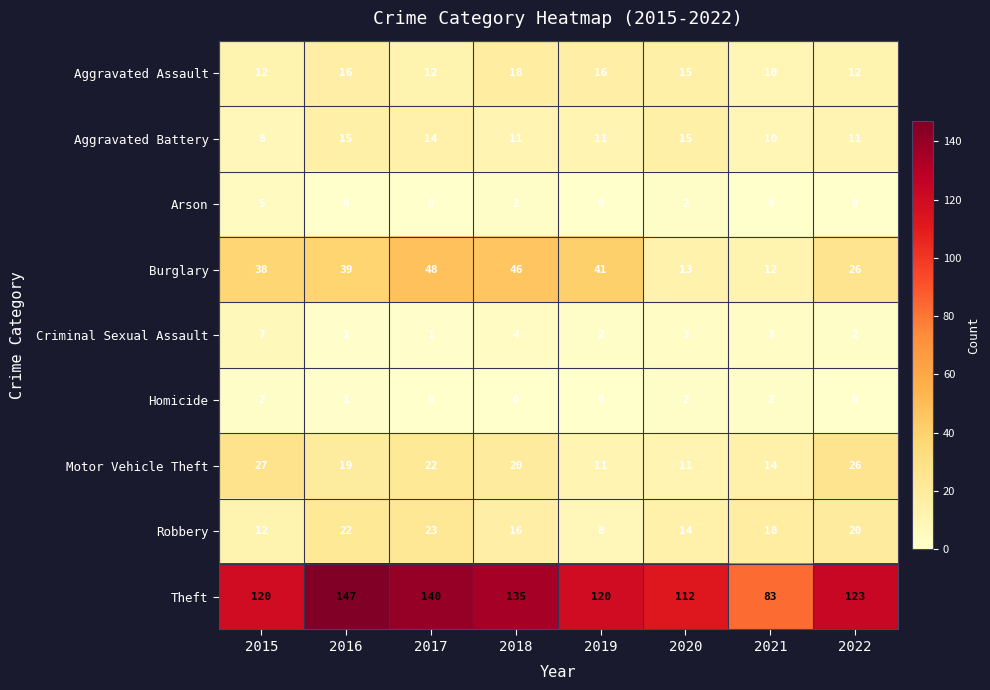

List the series in order of their peak value, lowest first.

Homicide, Arson, Criminal Sexual Assault, Aggravated Battery, Aggravated Assault, Robbery, Motor Vehicle Theft, Burglary, Theft